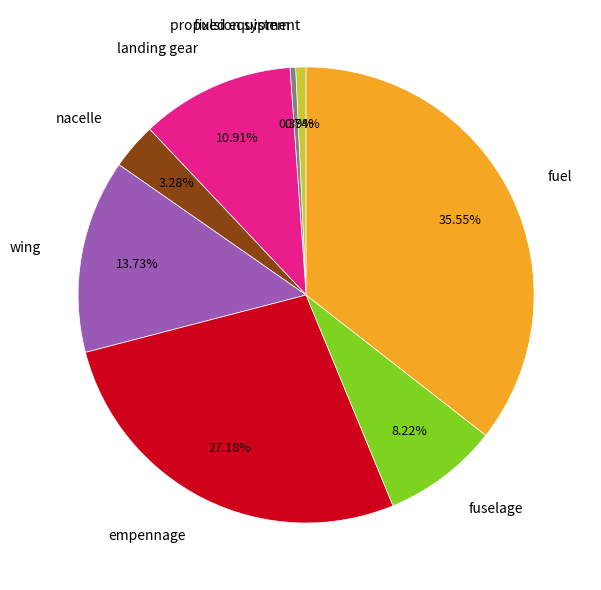

Combined, do nacelle and wing account for over 50%?

No